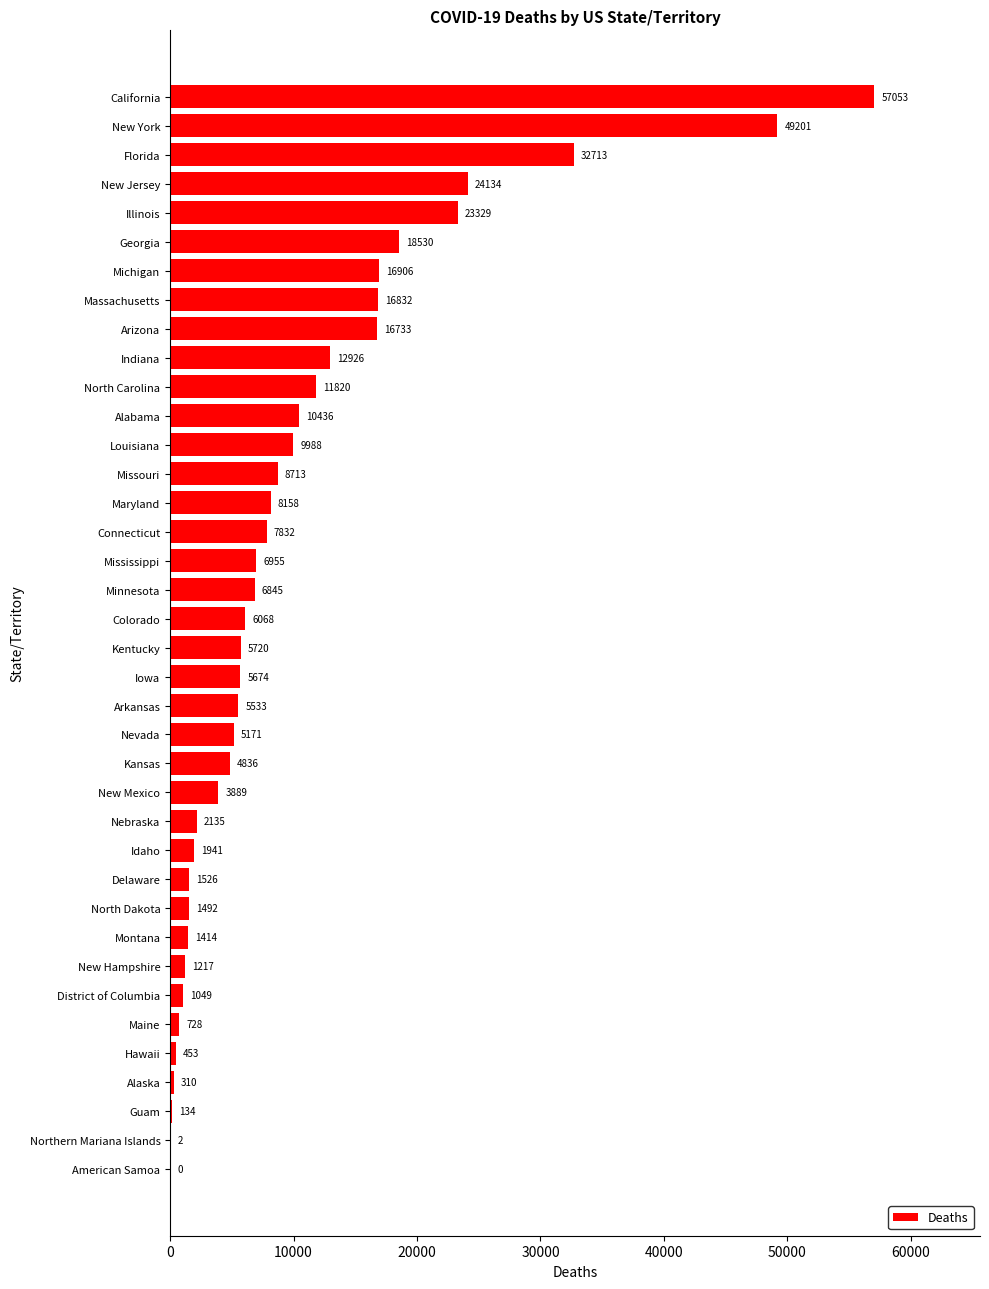

What is the sum of the values at American Samoa and Florida?

32713